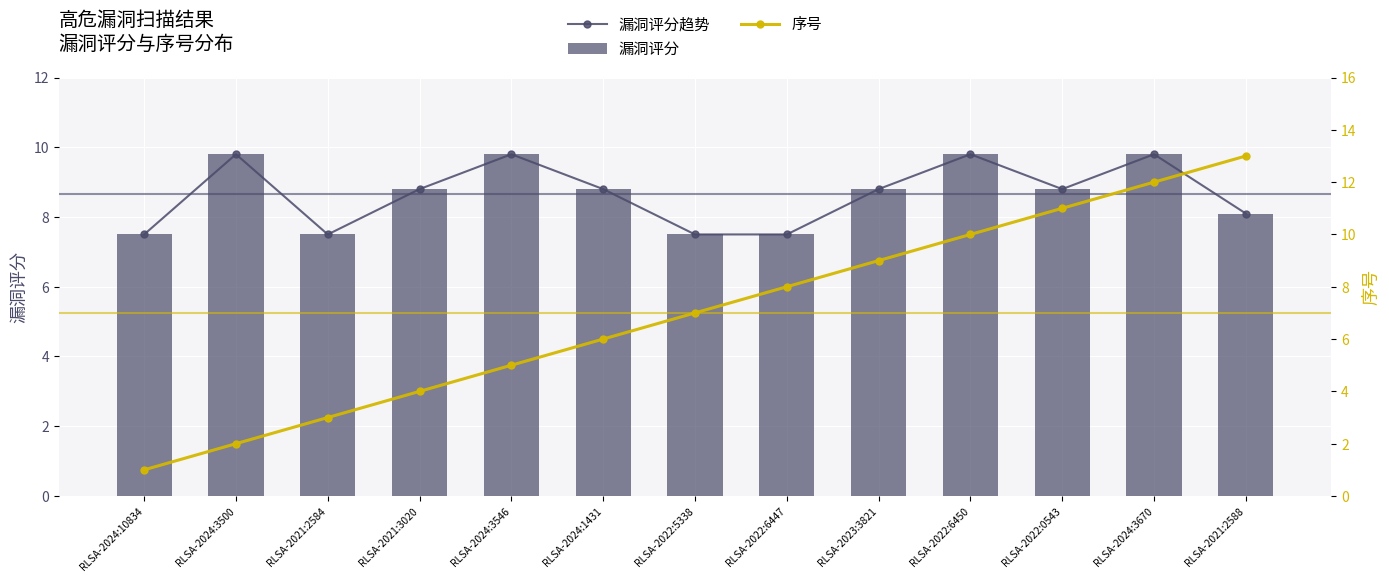

How many data points does each series have?

13